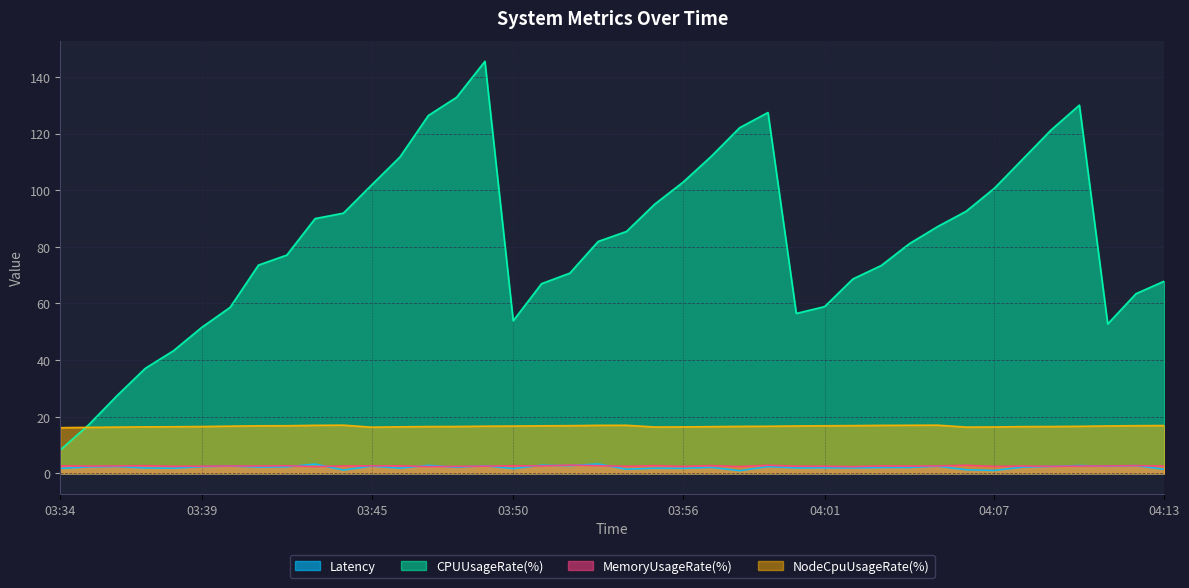

List the labels in order of MemoryUsageRate(%) value, smallest first.

04:02, 03:43, 03:47, 03:58, 03:48, 04:07, 03:56, 03:38, 03:54, 04:09, 04:01, 03:39, 04:00, 03:49, 03:35, 04:13, 04:10, 04:04, 04:08, 03:41, 03:44, 03:40, 04:03, 04:11, 03:36, 04:05, 03:51, 03:46, 03:34, 03:45, 03:50, 03:42, 03:37, 03:53, 03:55, 03:57, 04:12, 03:59, 04:06, 03:52